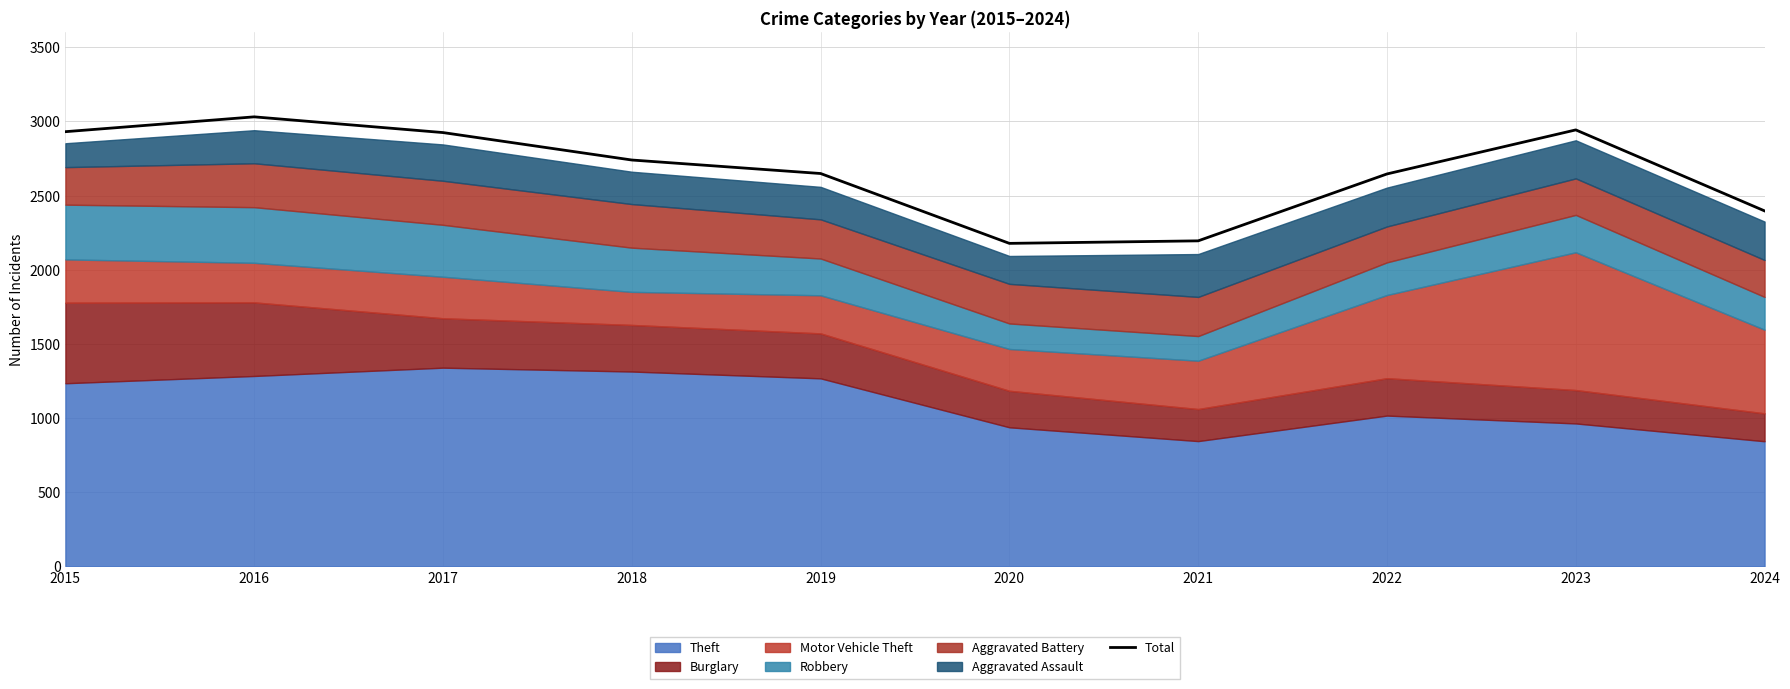

True or false: there are more than 0 points higher than both neighbors.

True